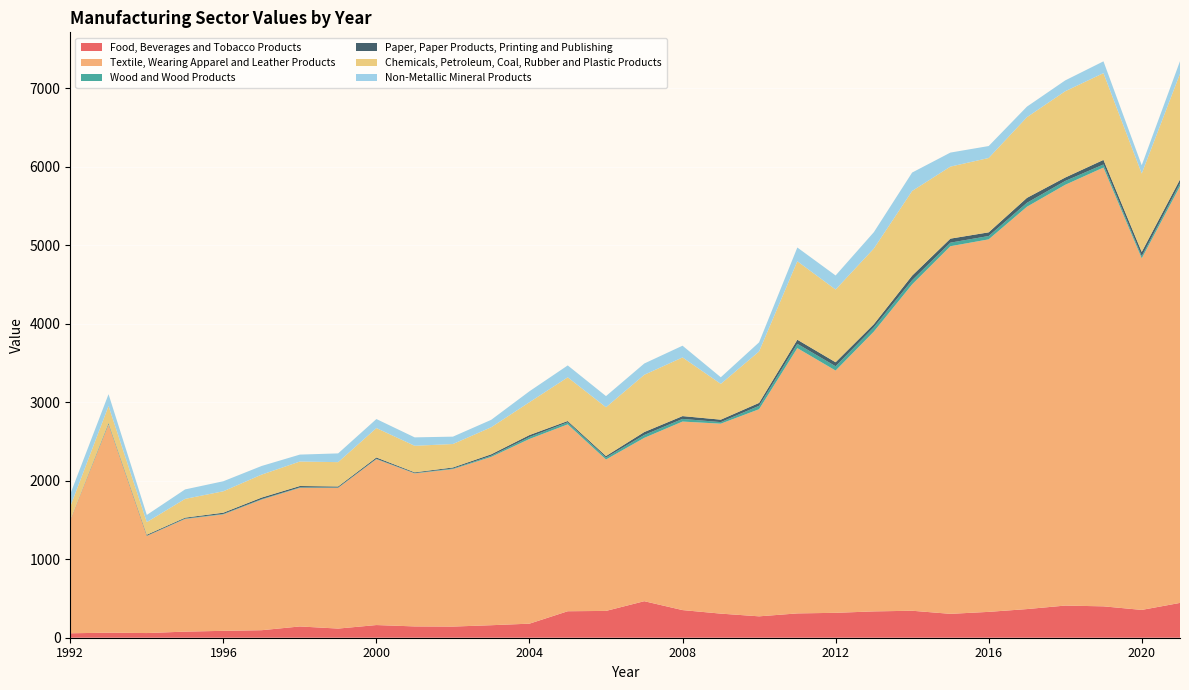

Reading right to left, transcribe all the data shown in this chart.

Food, Beverages and Tobacco Products: 443.6	354.4	399.9	409.6	365.0	329.4	304.3	343.7	335.5	317.3	309.9	272.5	307.0	352.1	465.4	341.6	337.5	179.2	159.3	142.1	144.0	161.5	116.5	143.5	95.8	87.8	77.6	59.6	64.3	56.7
Textile, Wearing Apparel and Leather Products: 5309.2	4479.7	5591.3	5361.4	5126.6	4746.6	4684.4	4158.6	3565.5	3087.1	3380.3	2639.2	2420.6	2402.2	2081.4	1929.2	2380.9	2353.5	2144.7	2006.1	1949.4	2113.5	1792.7	1766.3	1663.9	1483.8	1435.2	1236.9	2654.0	1442.8
Wood and Wood Products: 37.2	28.0	39.3	49.0	50.2	42.8	45.3	52.9	54.8	54.8	54.6	43.6	19.7	34.0	37.0	25.7	26.7	24.8	14.3	7.9	4.7	5.3	4.9	5.8	6.7	6.2	5.7	3.2	13.1	1.3
Paper, Paper Products, Printing and Publishing: 49.9	53.5	58.3	43.9	63.0	46.8	51.3	58.9	40.0	51.0	52.5	36.8	31.2	35.8	37.1	18.7	16.6	25.2	18.9	13.2	9.4	16.5	13.3	17.5	19.4	15.5	11.2	12.5	5.7	3.4
Chemicals, Petroleum, Coal, Rubber and Plastic Products: 1346.8	999.4	1105.5	1099.4	1028.0	947.2	917.8	1078.7	963.8	926.5	999.5	655.5	455.9	747.4	729.3	621.6	556.4	418.4	344.7	298.9	338.1	374.6	309.9	311.9	292.4	272.8	239.3	160.7	215.1	166.7
Non-Metallic Mineral Products: 160.2	105.8	150.3	138.0	134.5	152.3	178.7	234.7	208.4	179.2	175.4	116.1	84.2	149.5	143.9	142.0	151.8	139.5	94.5	94.0	107.3	115.1	111.5	88.3	110.1	127.8	120.5	91.6	151.1	159.3